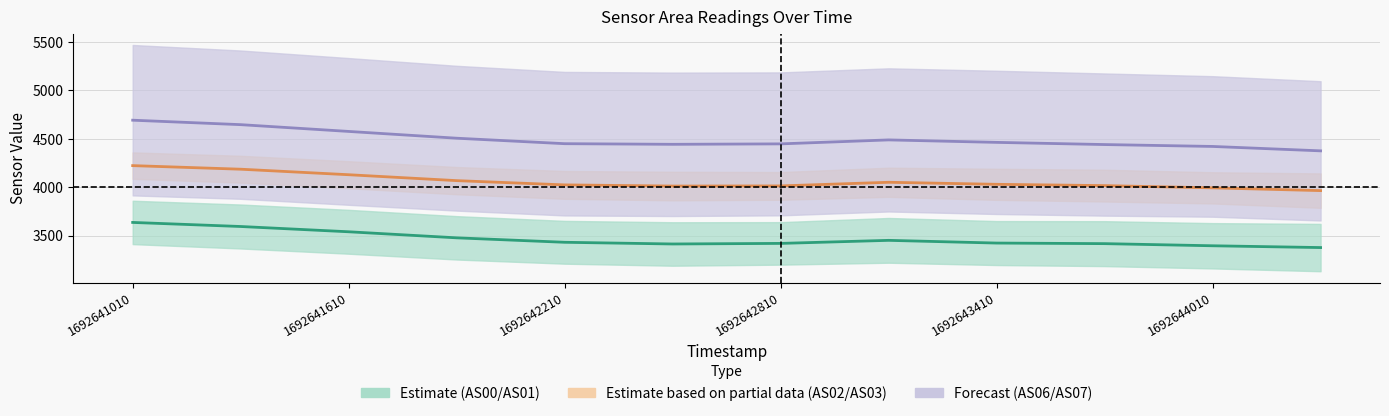

How many data points in AS02/AS03 (Partial) are above 4028?

6